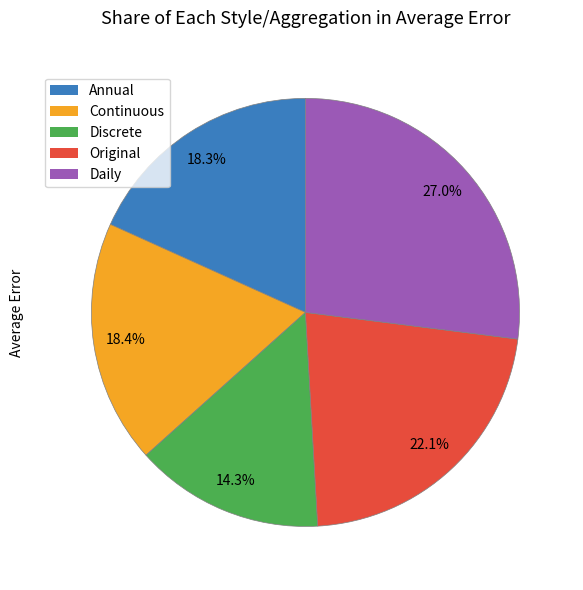

The Annual slice represents 18% of the pie. True or false?

True